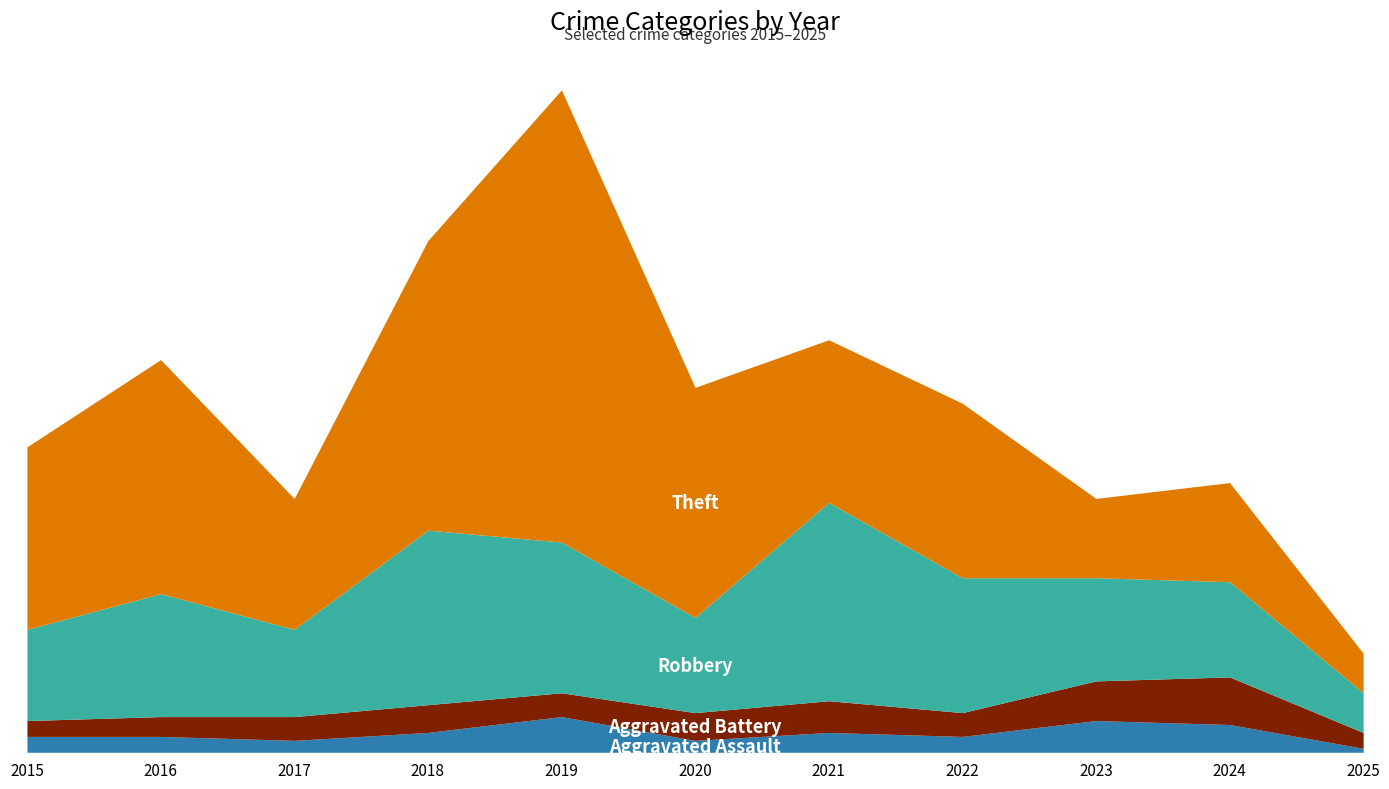

What are all the series names shown in the legend?

Aggravated Assault, Aggravated Battery, Robbery, Theft